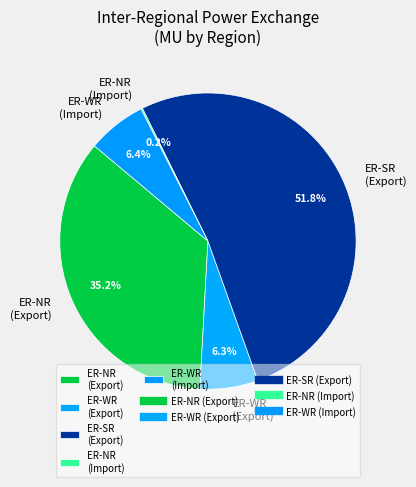

Which slice represents more than half of the pie?

ER-SR (Export)